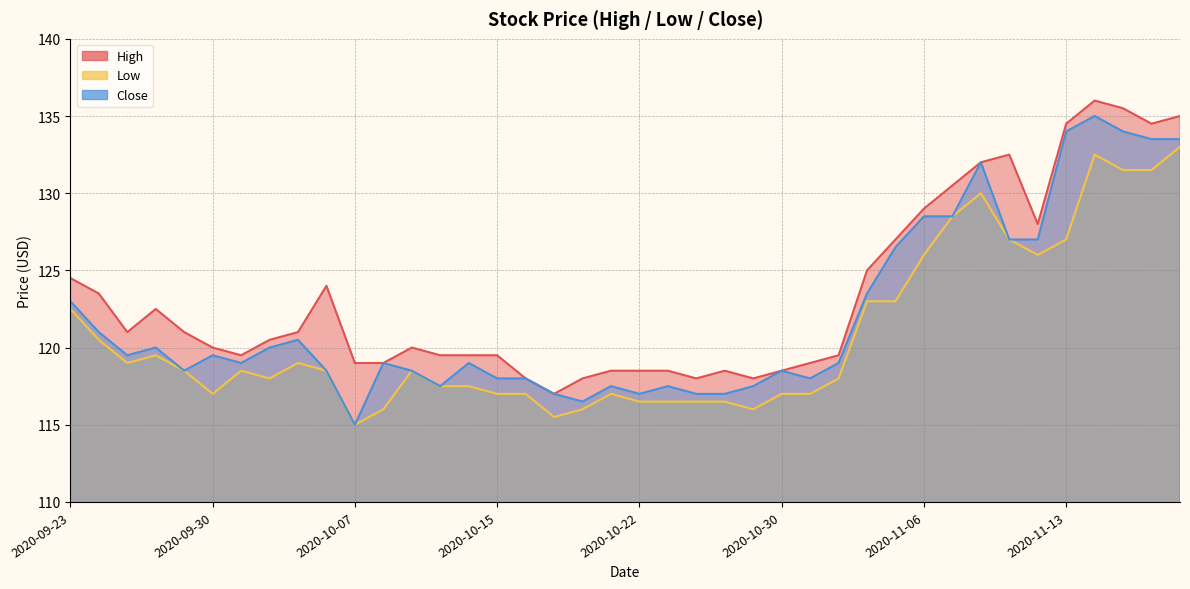

True or false: Close and High cross at least once.

False